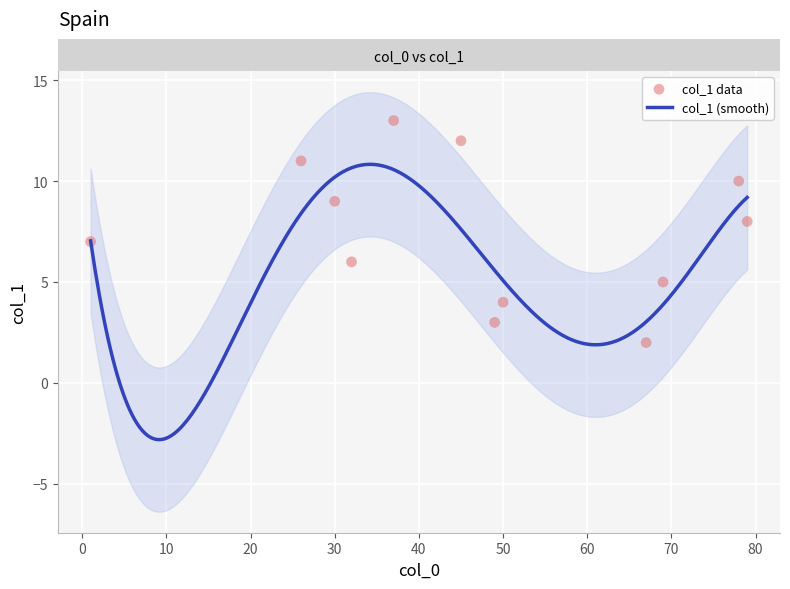

Which has a higher value, 32 or 67?

32